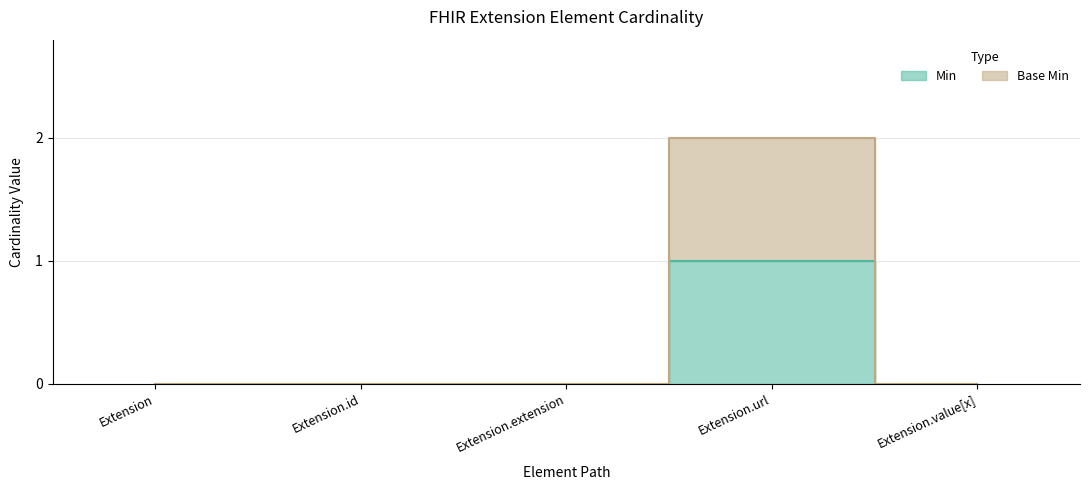

What is the maximum value shown in the chart?

2